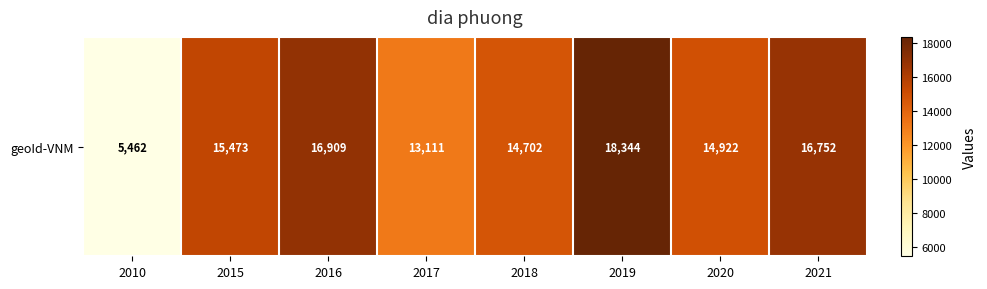

What is the maximum value shown in the chart?

18344